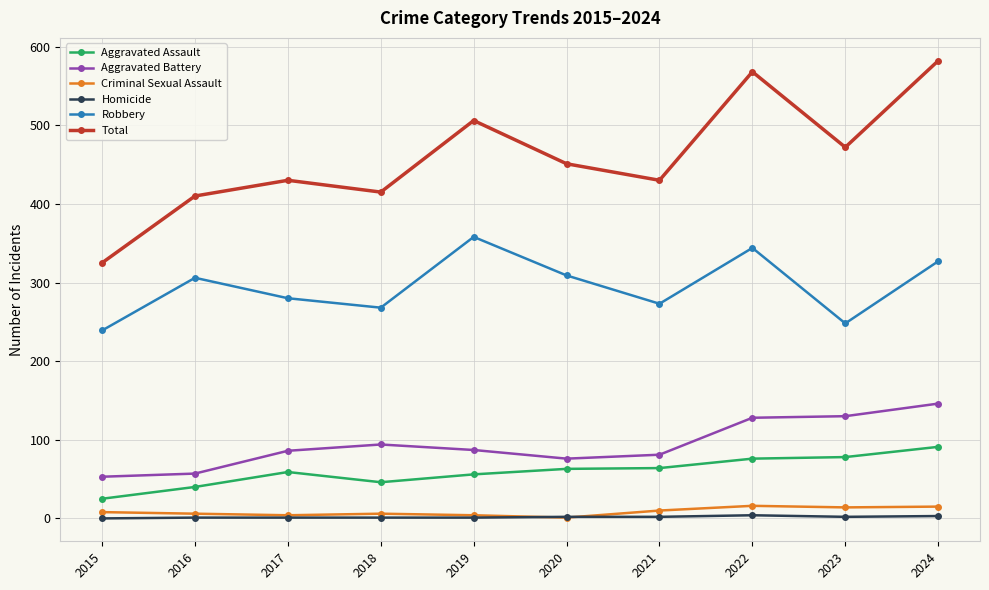

What is the difference between the Criminal Sexual Assault values at 2016 and 2020?

5